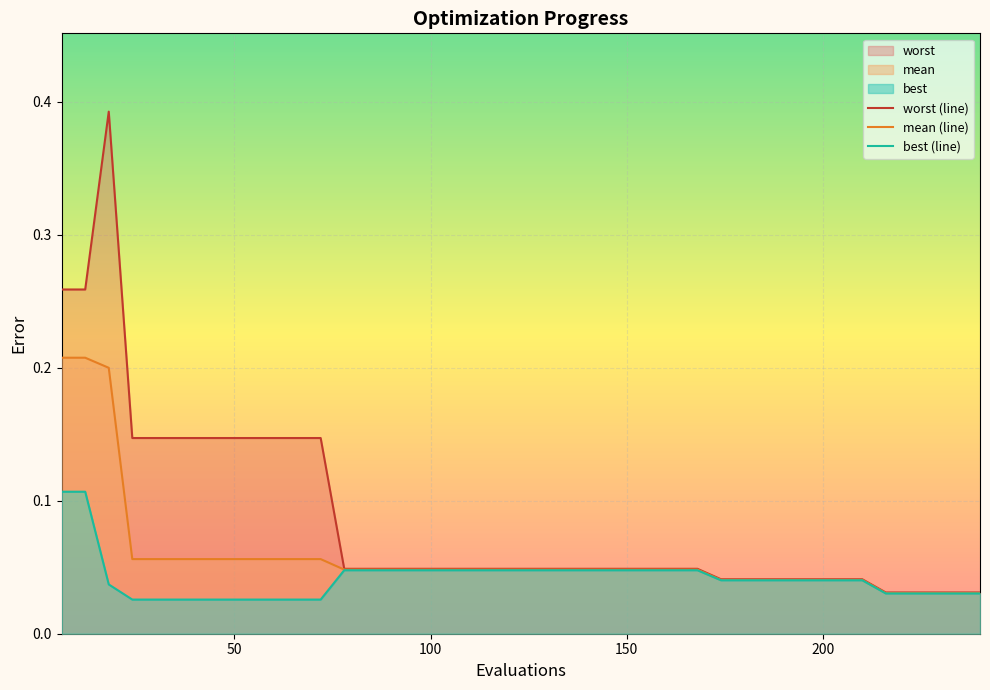

True or false: mean (line) and worst (line) cross at least once.

False